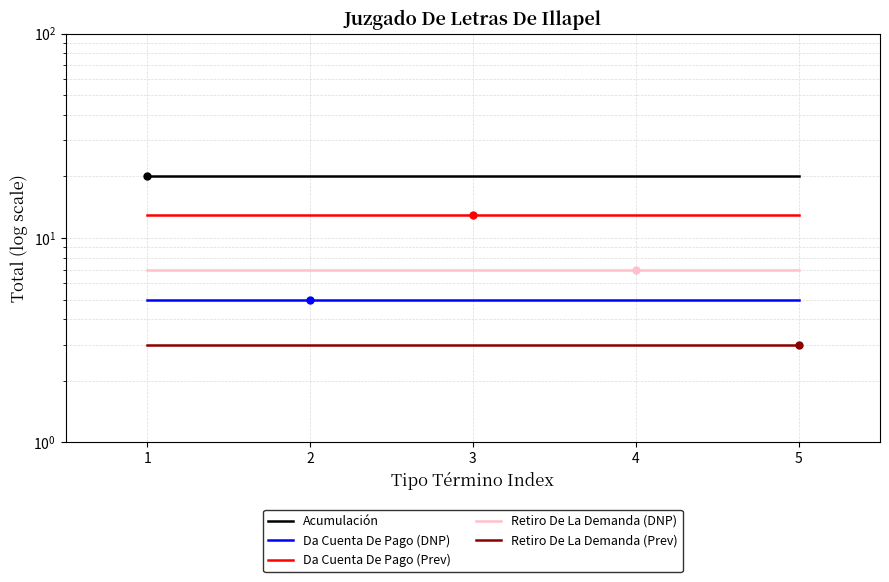

Where is Da Cuenta De Pago (DNP) nearest to the value 5?

1